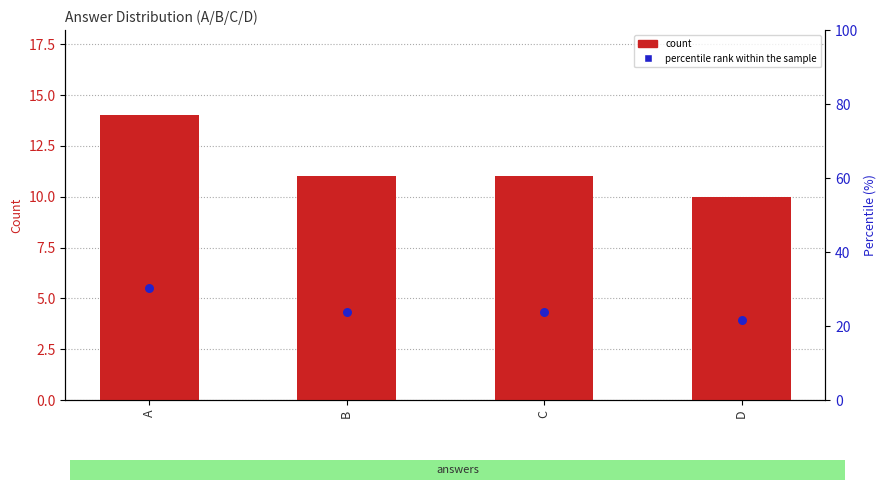

Which series contains the highest Y value?

percentile rank within the sample